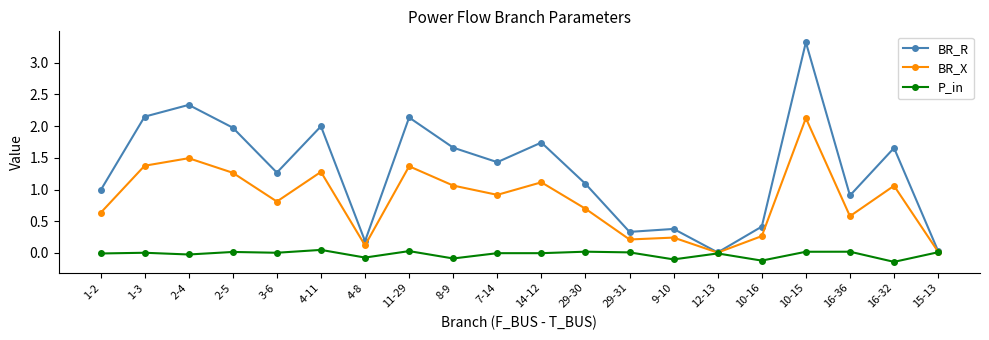

What is the sum of the BR_X values at 9-10 and 16-36?

0.8